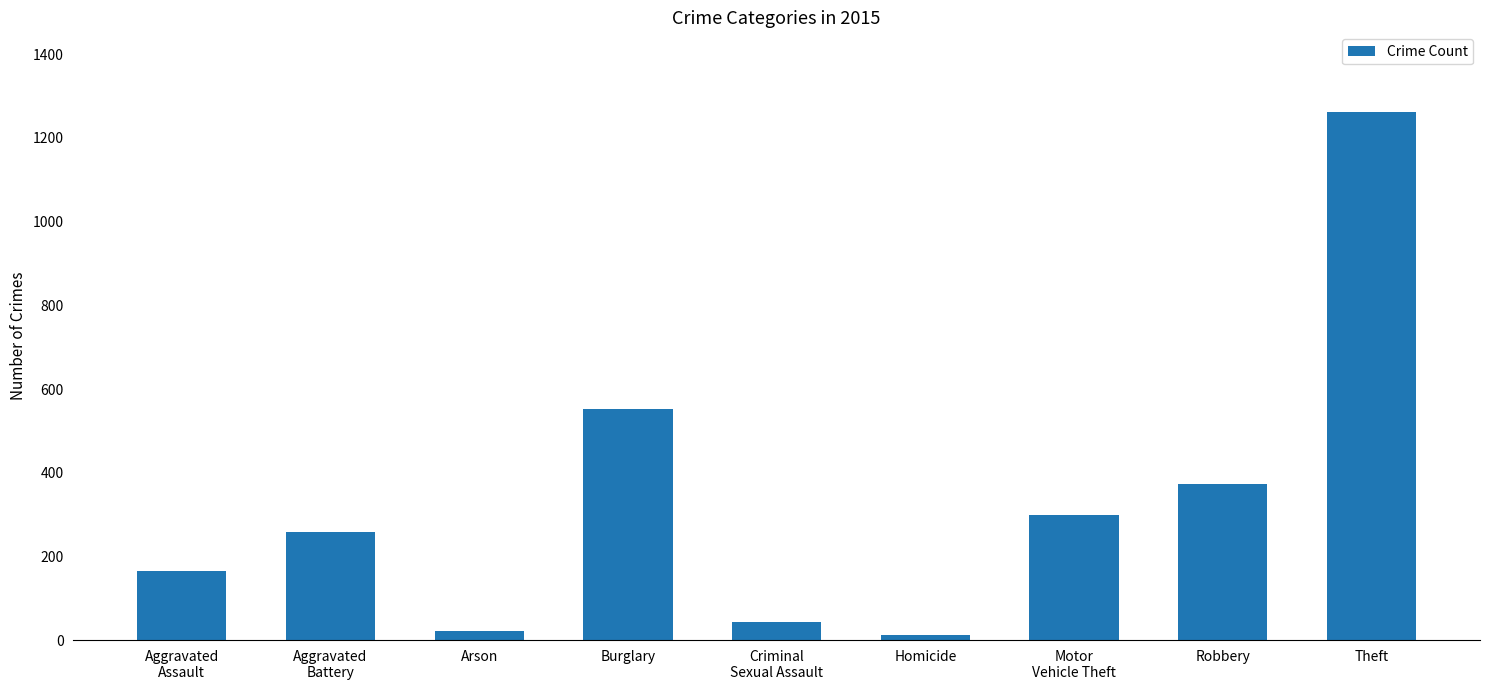

The chart shows a value of 360 at Burglary. True or false?

False